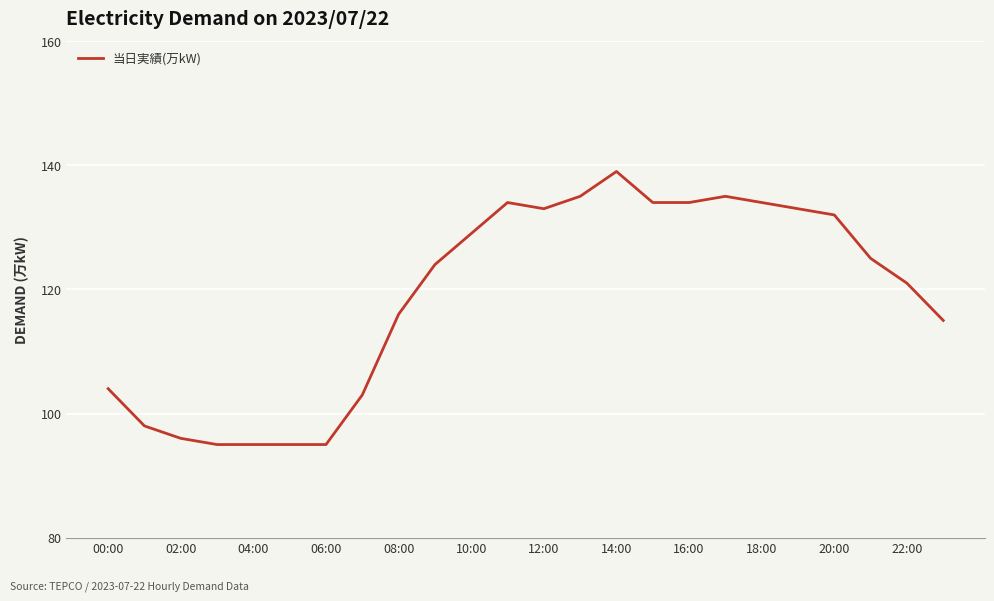

What is the smallest value displayed?

95